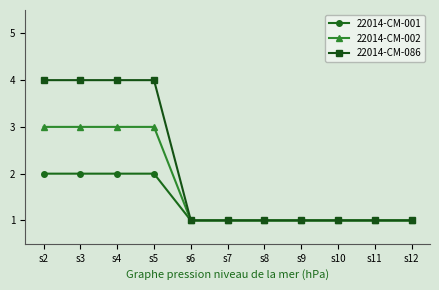

How many categories are shown in the chart?

11